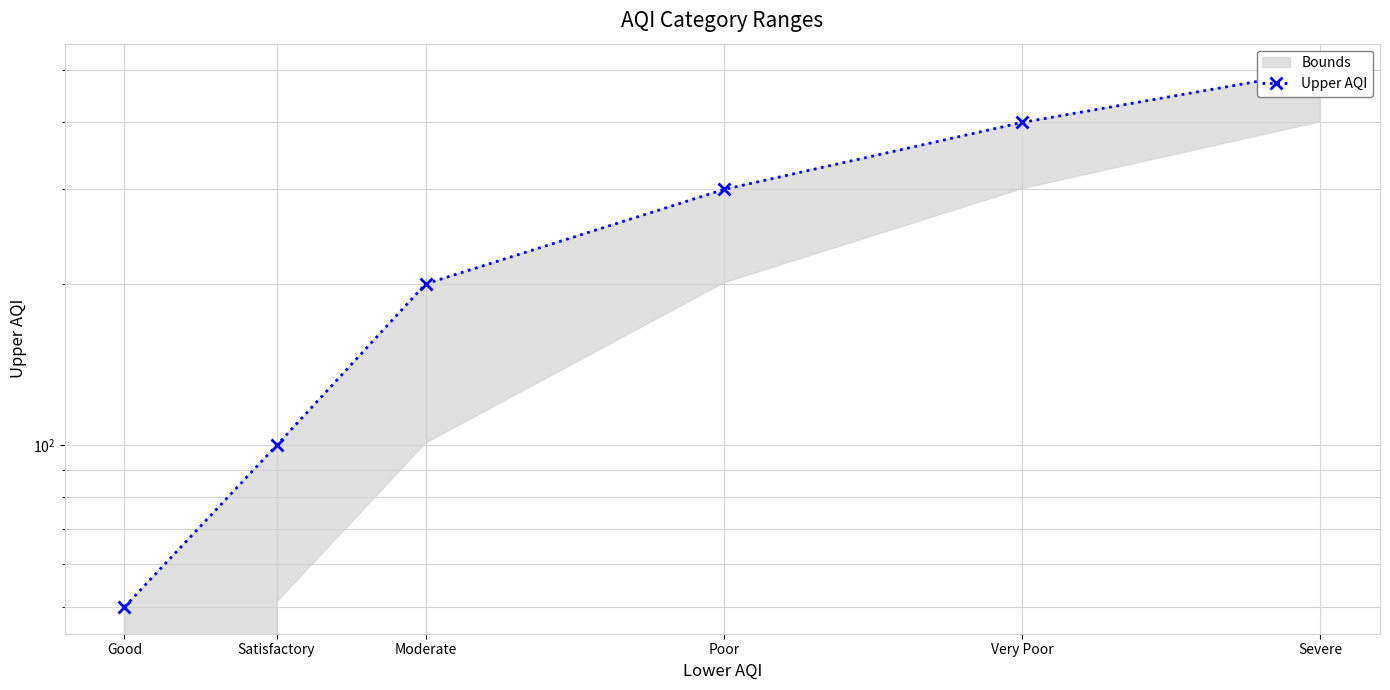

Where is the data nearest to the value 275?

Poor